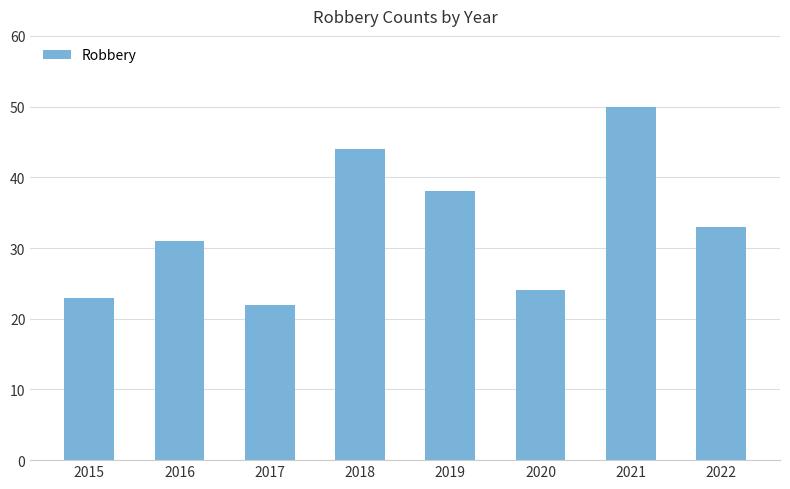

Which category has the highest value across all series?

2021